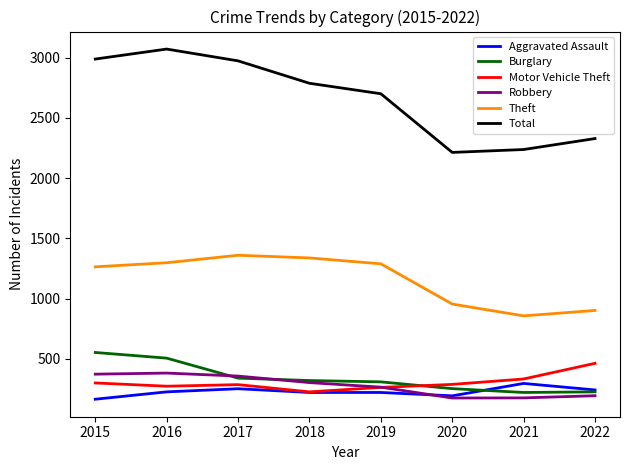

Which series has the largest total across all categories?

Total